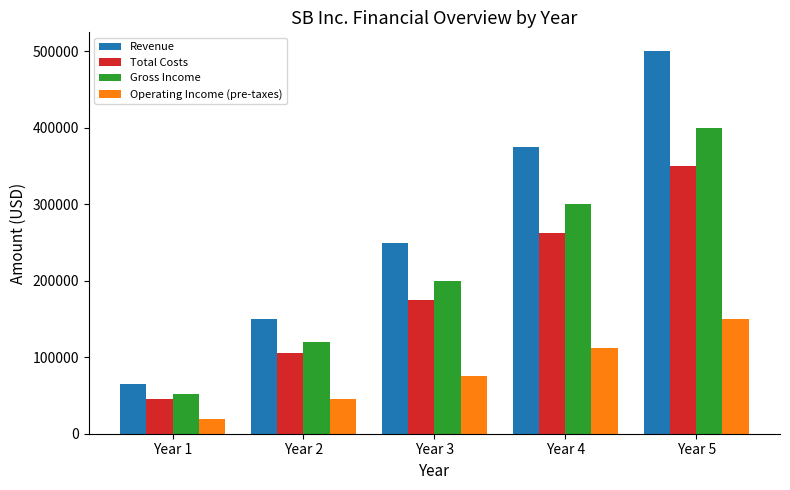

What is the minimum value shown in the chart?

19500